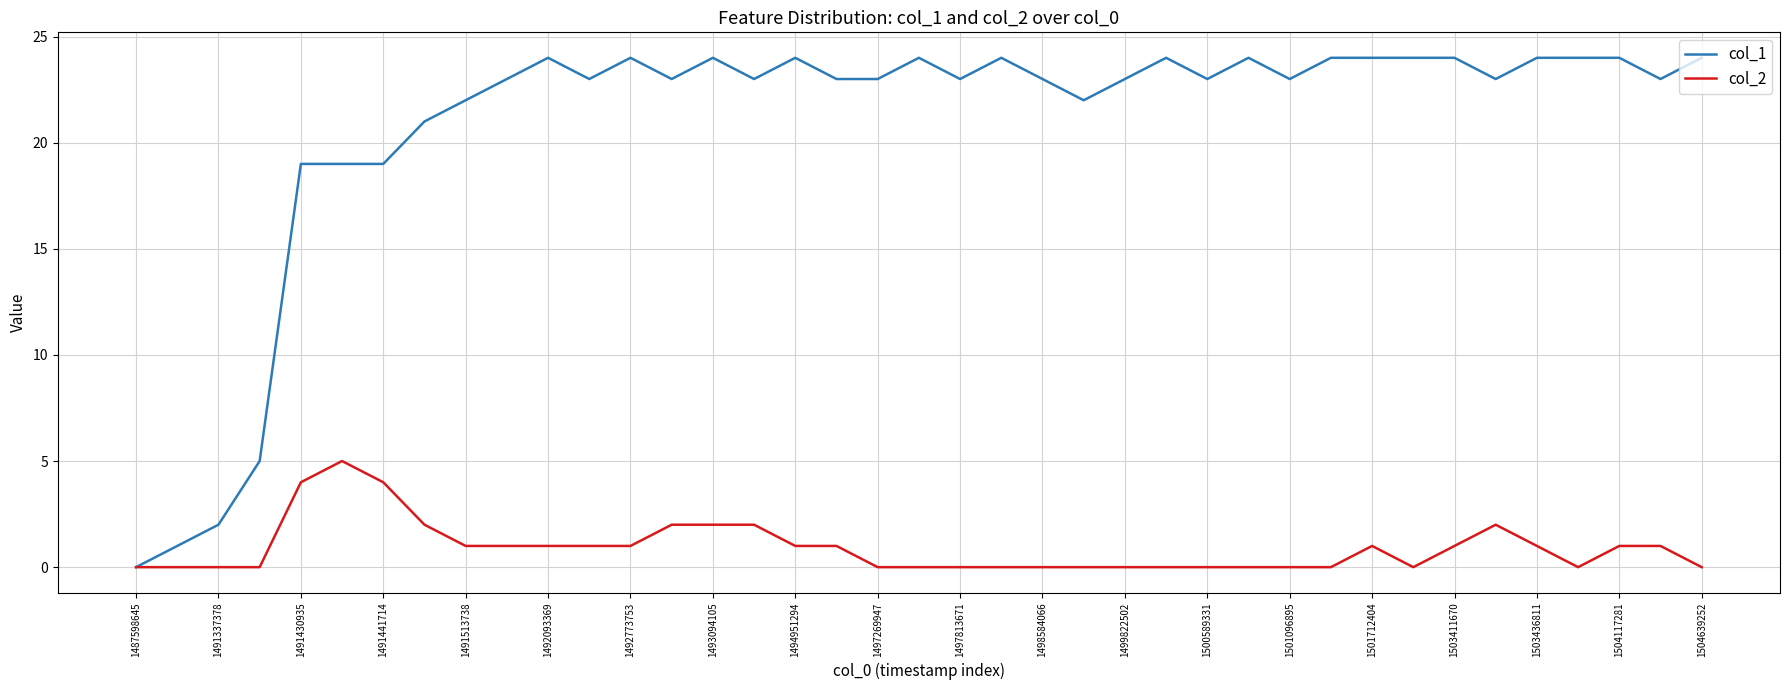

Which series has the largest total across all categories?

col_1